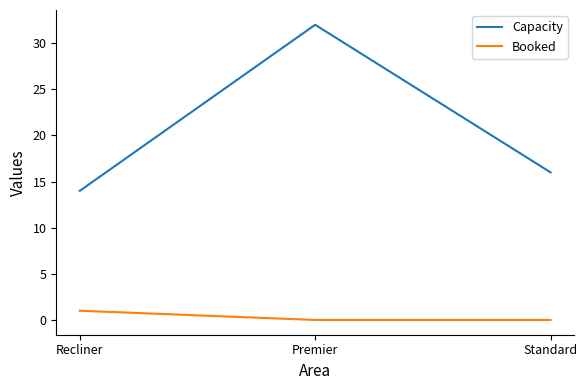

Which series changed the most between Recliner and Premier?

Capacity